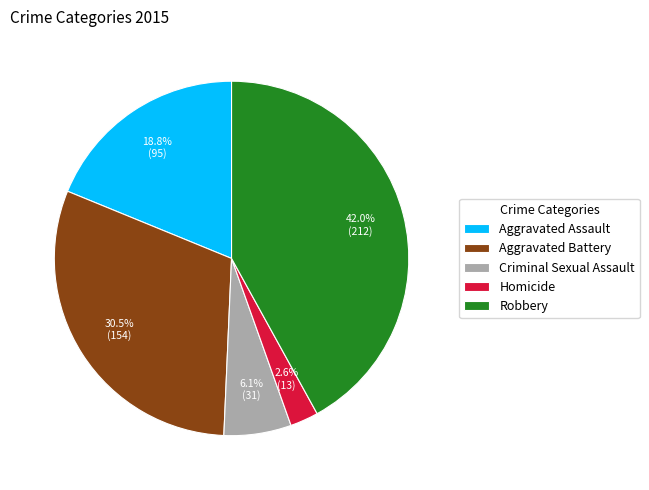

How many segments does this pie chart have?

5